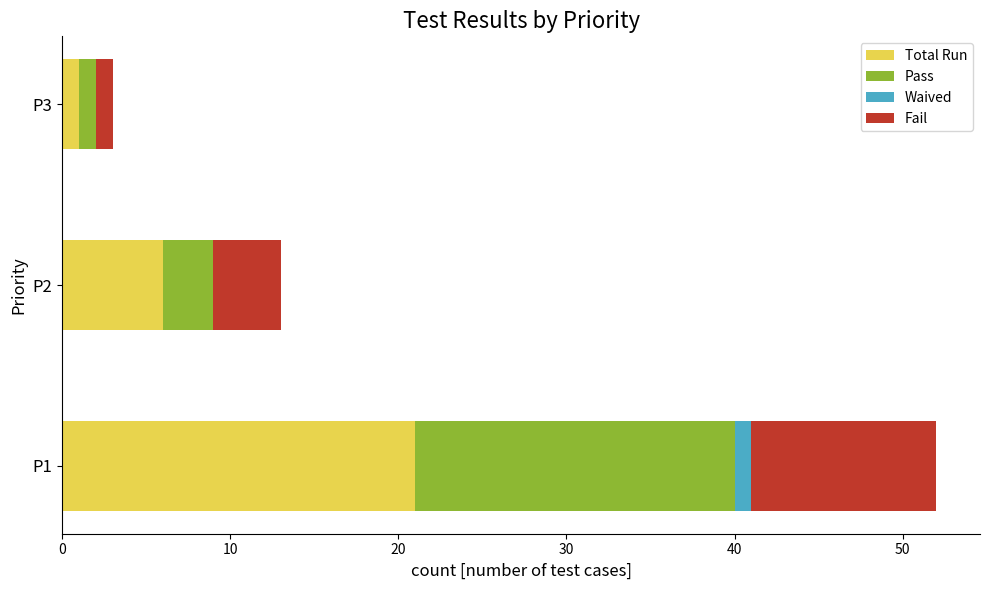

Which category has the highest value in the Total Run series?

P1